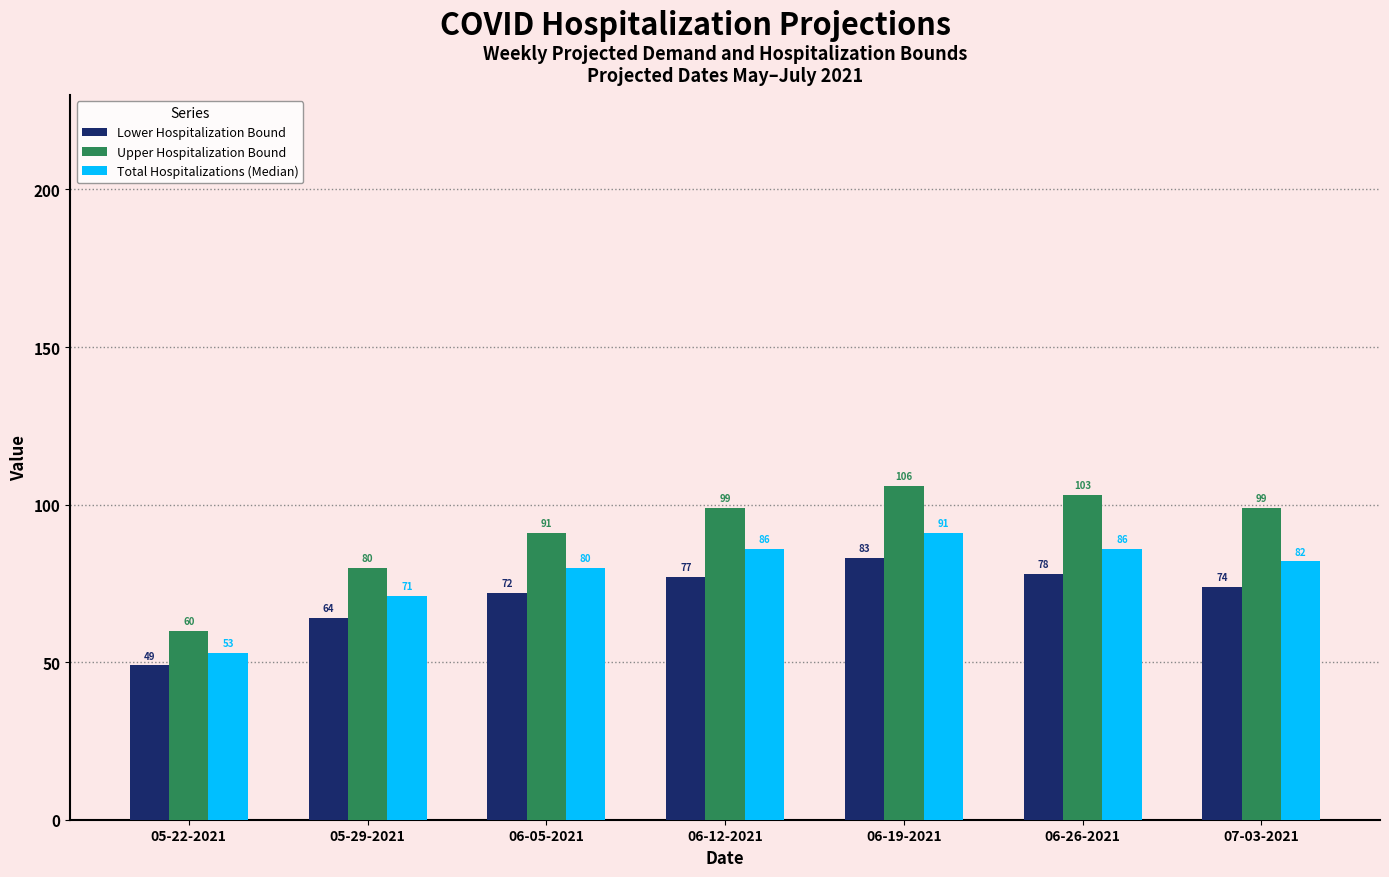

What is the value of the Total Hospitalizations (Median) bar at the 1st from the left?

53